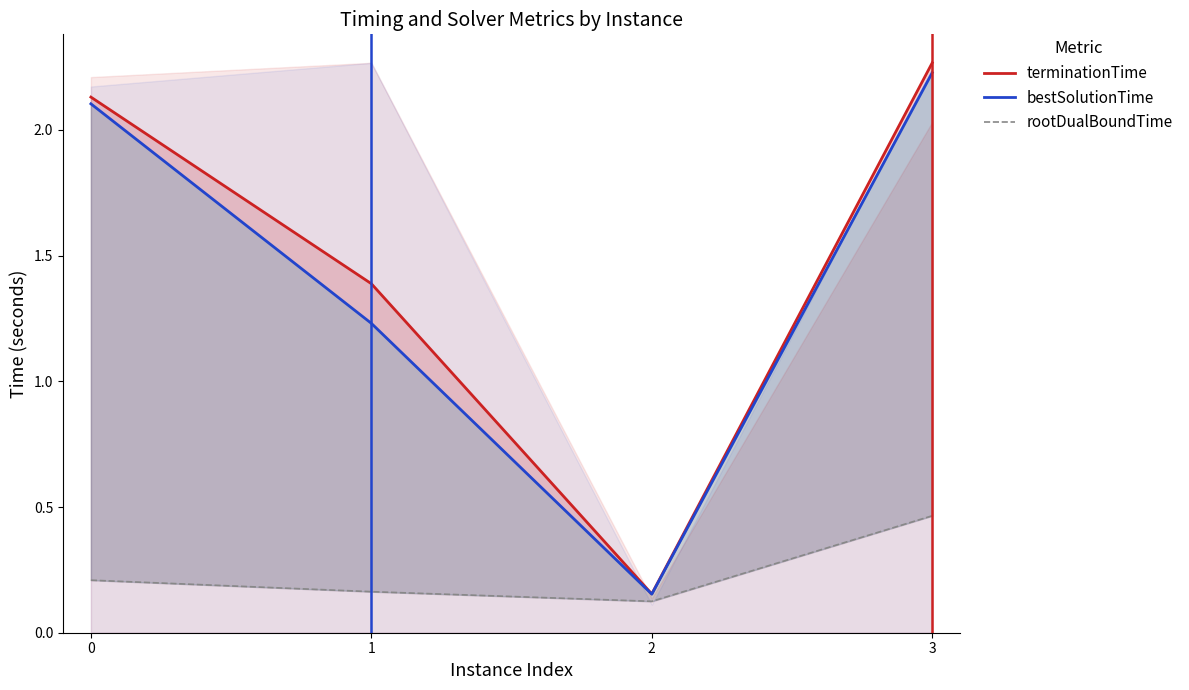

Reading left to right, list all the values displayed in this chart.

terminationTime: 2.1	1.4	0.2	2.3
bestSolutionTime: 2.1	1.2	0.2	2.2
rootDualBoundTime: 0.2	0.2	0.1	0.5